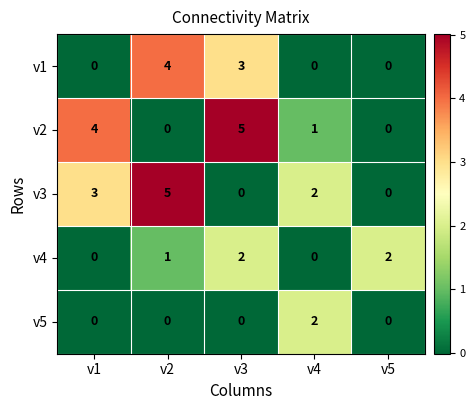

Where is v3 nearest to the value 2?

v4